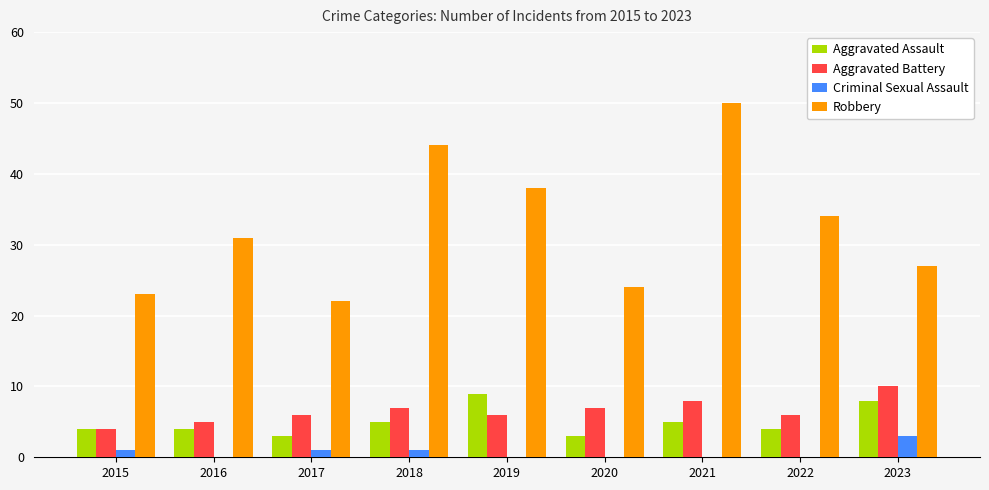

At which category is the sum across all series the highest?

2021